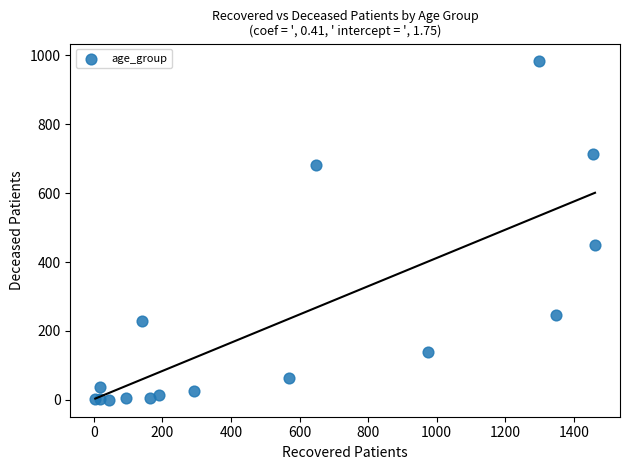

What Y value in the scatter plot is closest to 492?

449